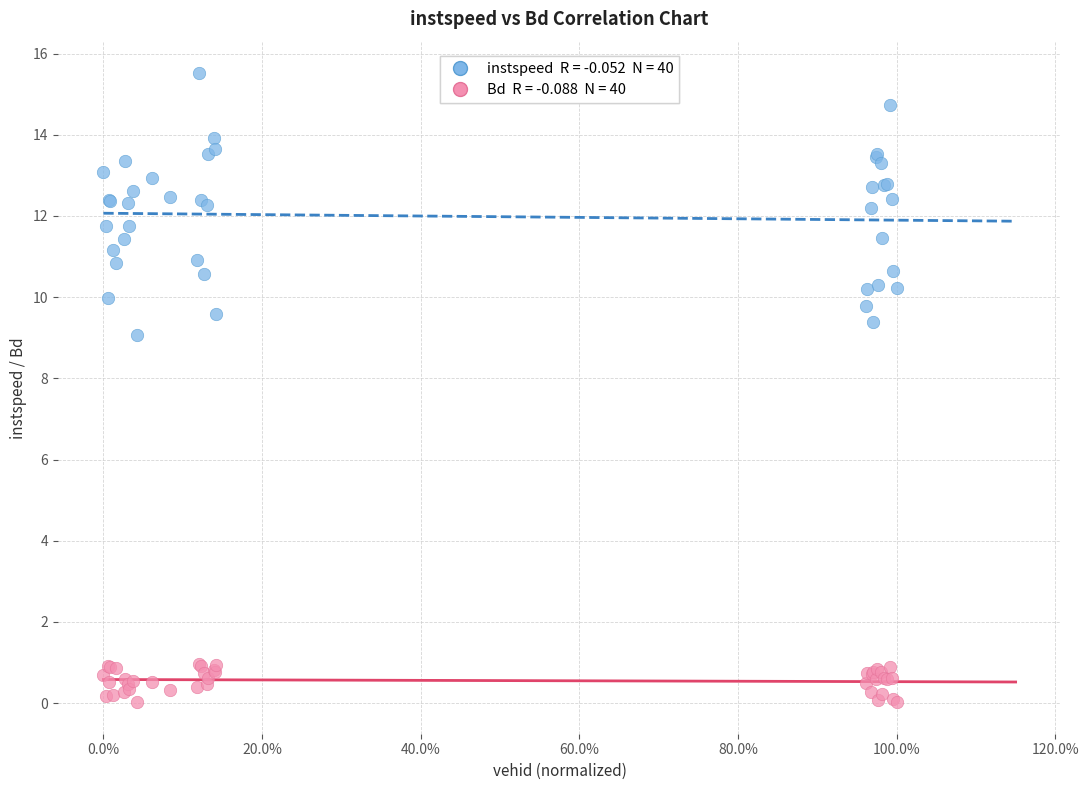

Across all series, what Y value is closest to 7?

9.1